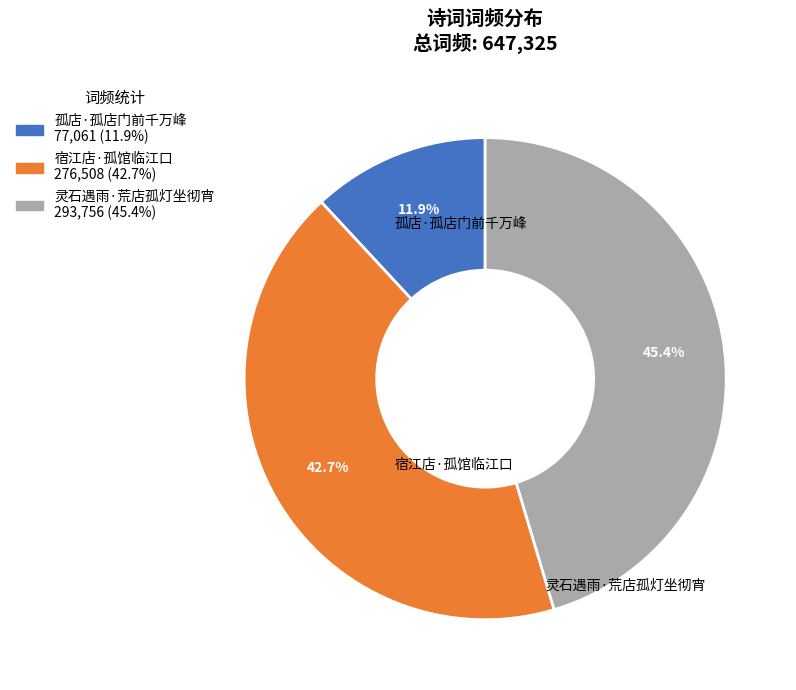

To the nearest percent, what percentage of the pie is 孤店·孤店门前千万峰?

12%